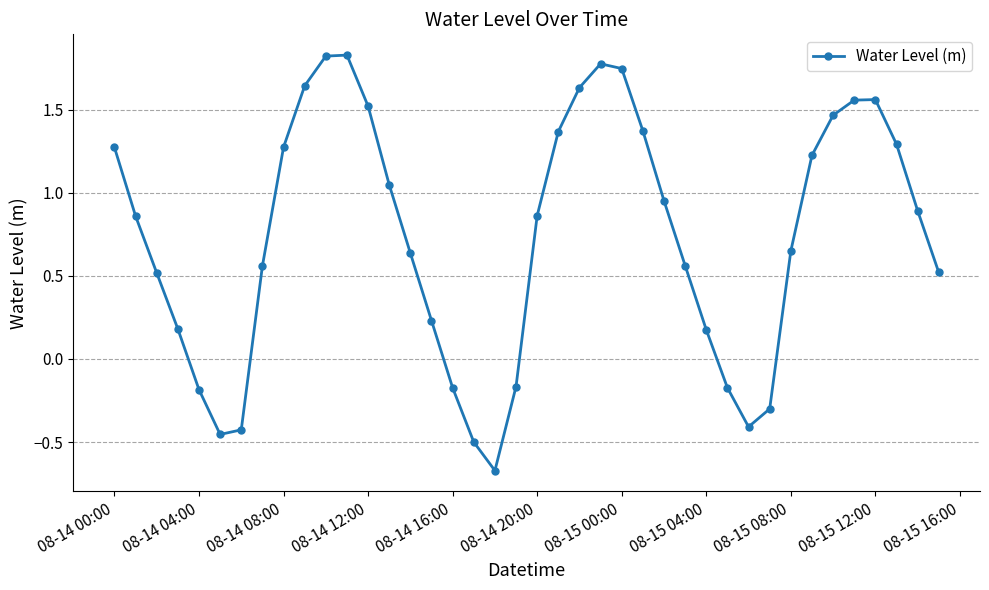

True or false: there are more than 2 points higher than both neighbors.

True